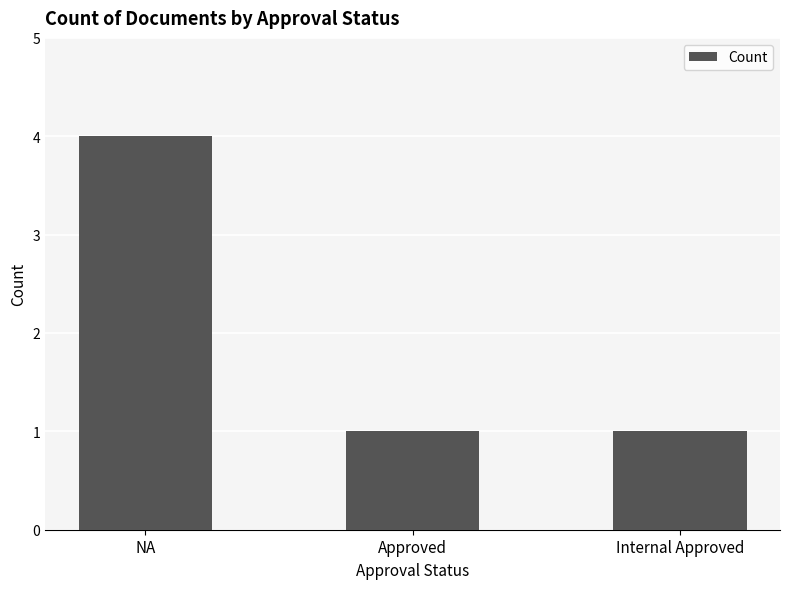

What is the maximum value shown in the chart?

4